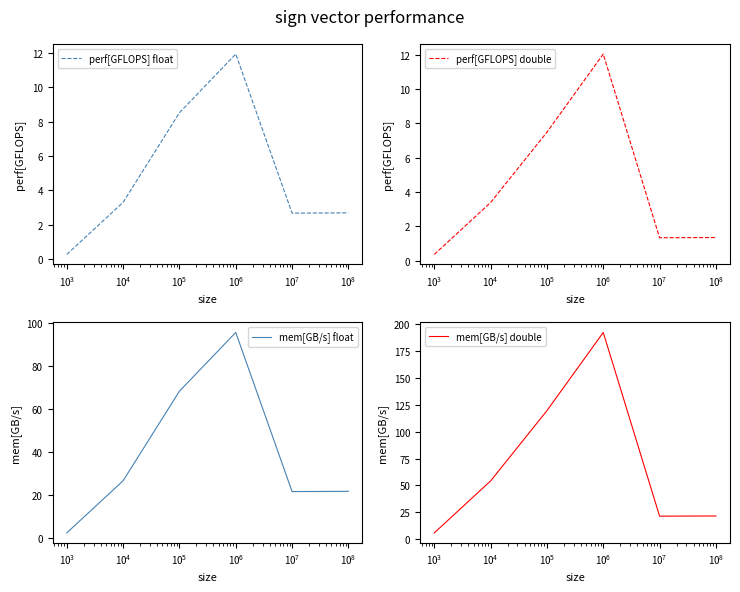

What is the maximum value for perf[GFLOPS] float?

11.9